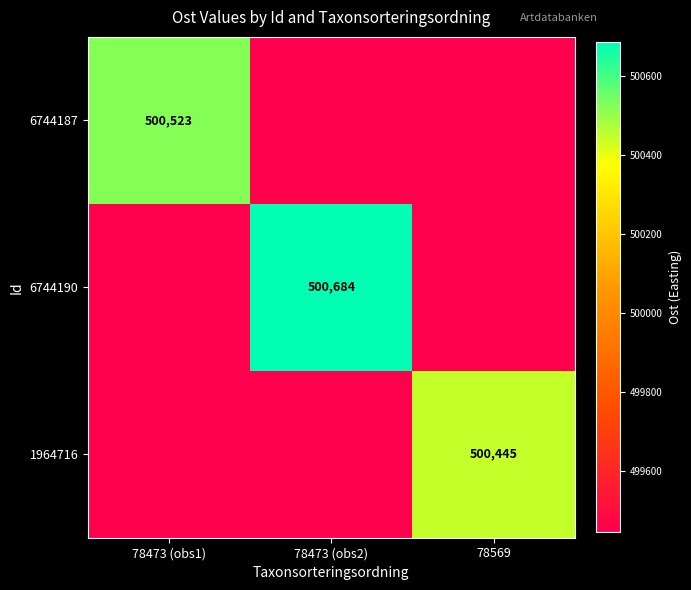

Count the number of categories in the chart.

3